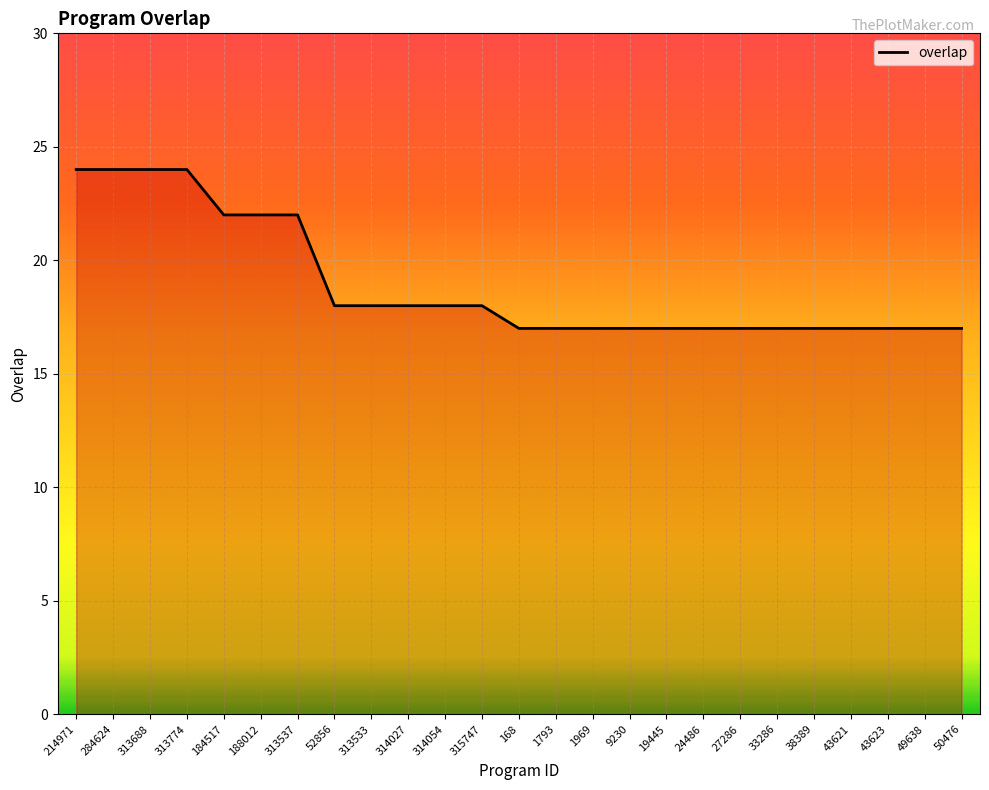

What is the smallest value displayed?

17